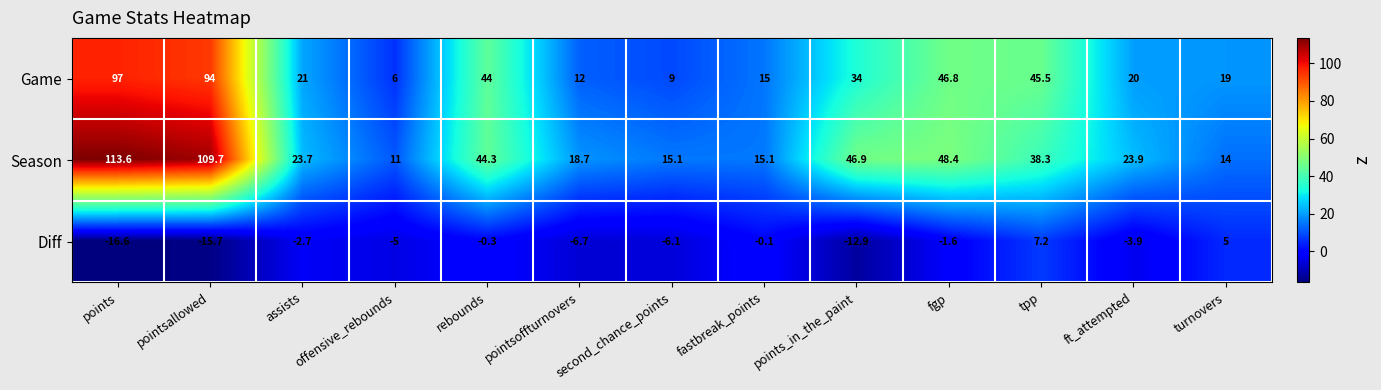

Which series has the largest total across all categories?

Season